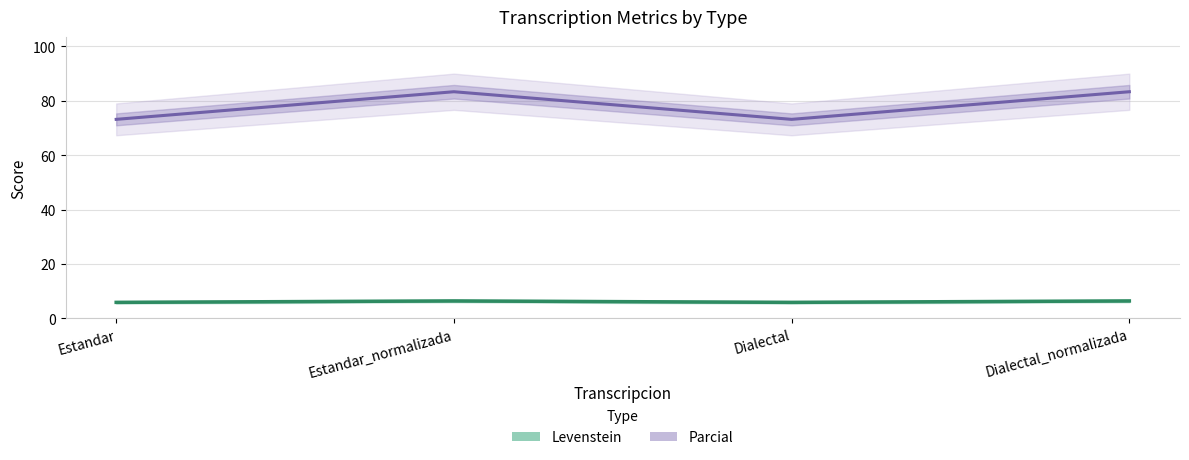

At which category does Levenstein reach its first local valley?

Dialectal